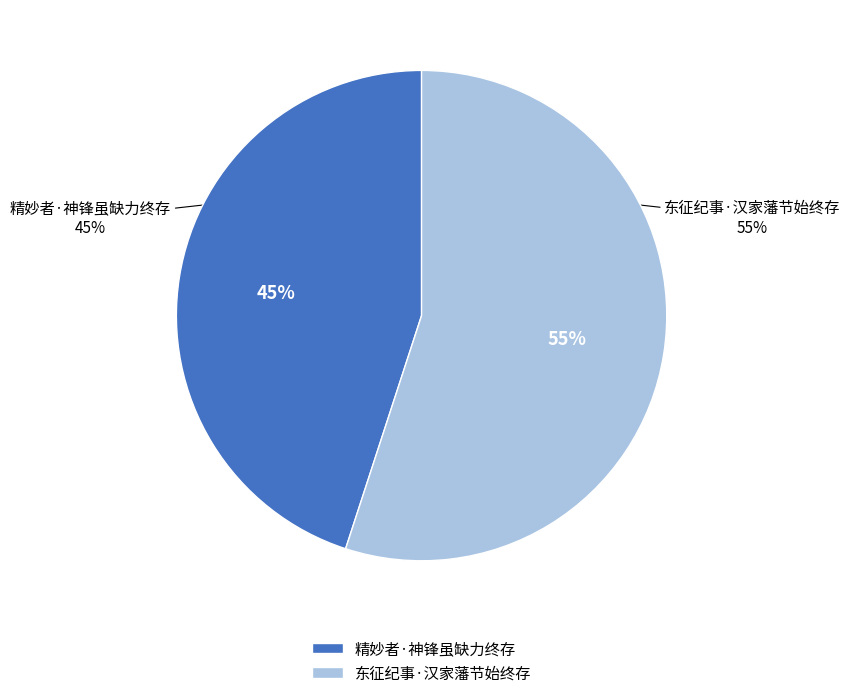

What percentage do 东征纪事·汉家藩节始终存 and 精妙者·神锋虽缺力终存 together represent?

100.0%